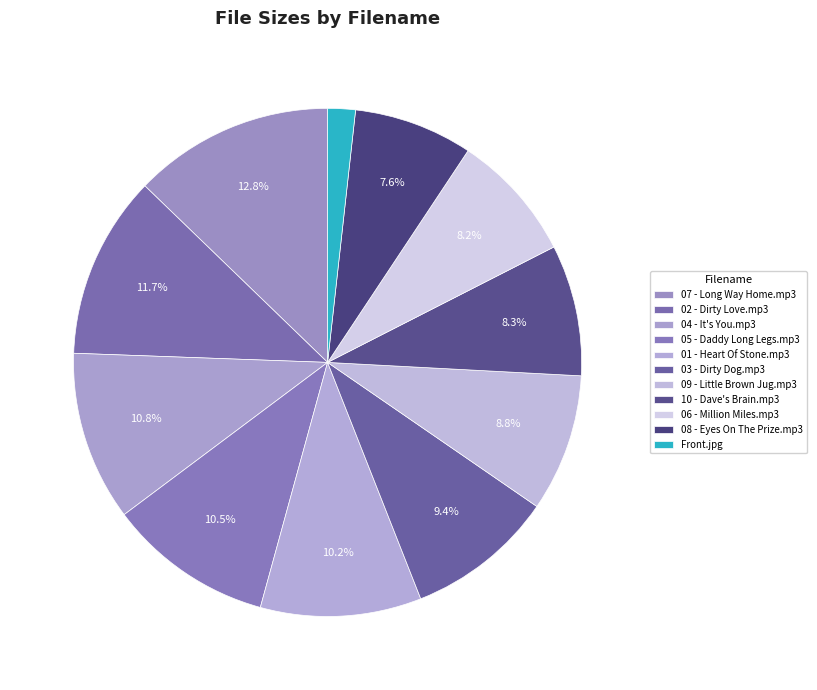

To the nearest percent, what is the difference between the 08 - Eyes On The Prize.mp3 and 09 - Little Brown Jug.mp3 slice percentages?

1%